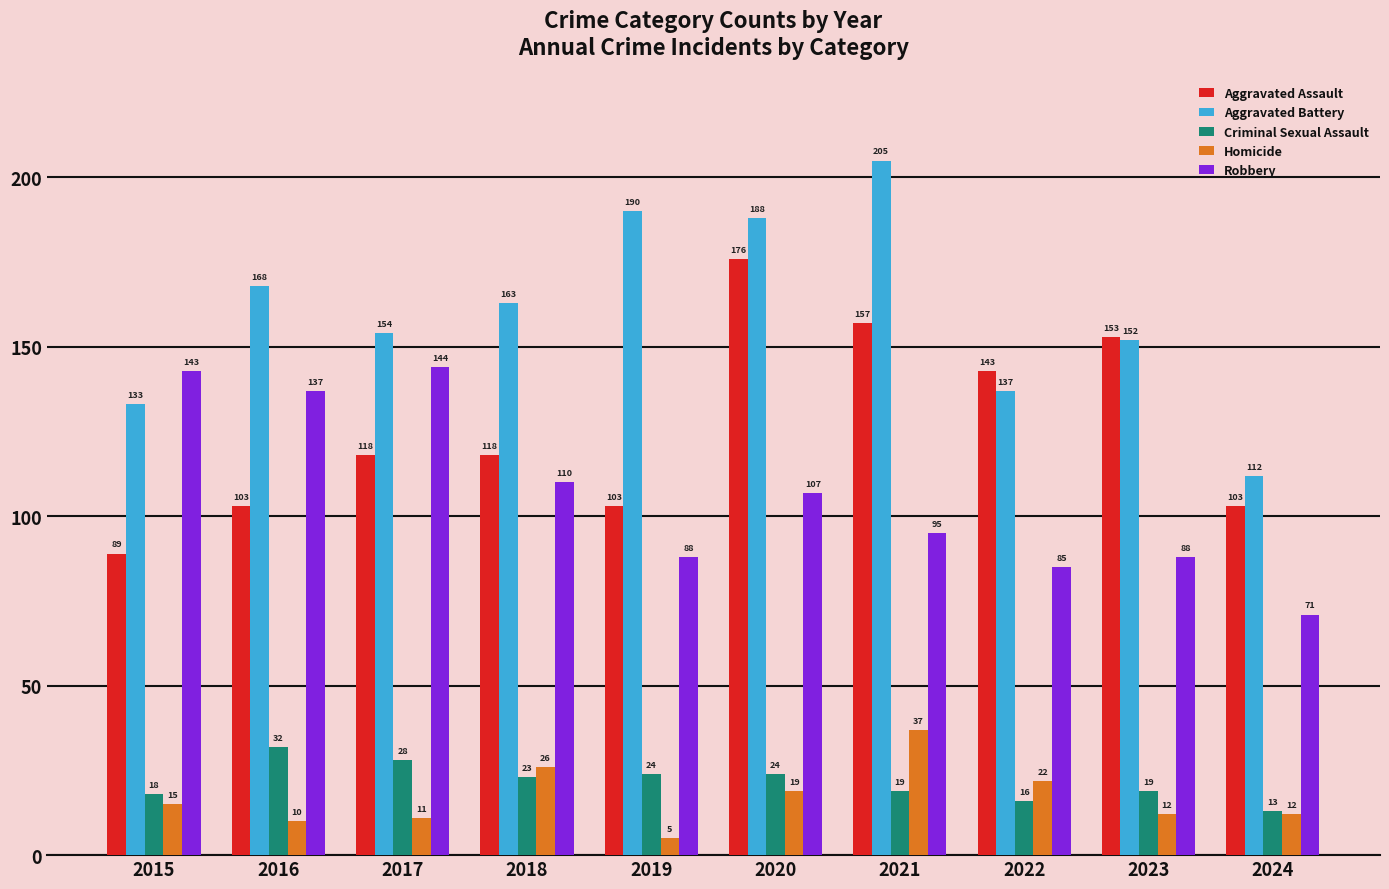

At how many categories does at least one series exceed 16?

10